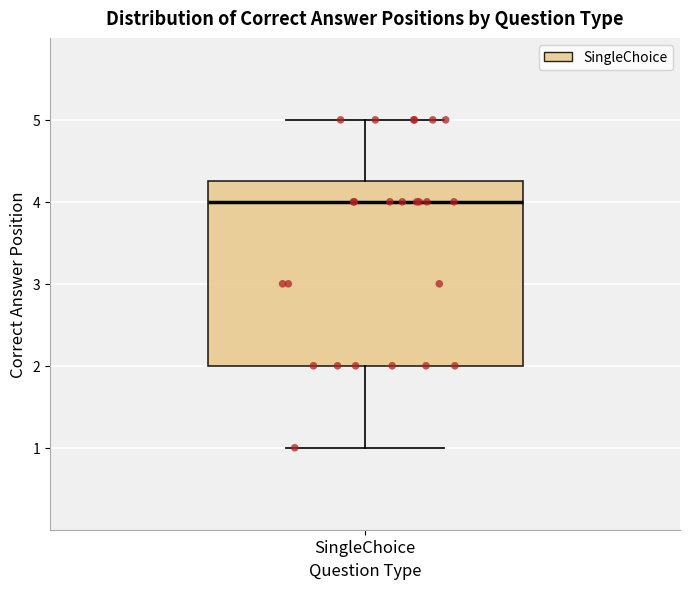

Where does the lower whisker of the box for SingleChoice end on the y-axis? The values are not printed on the chart, so give them approximately, as read against the axis.

1.0